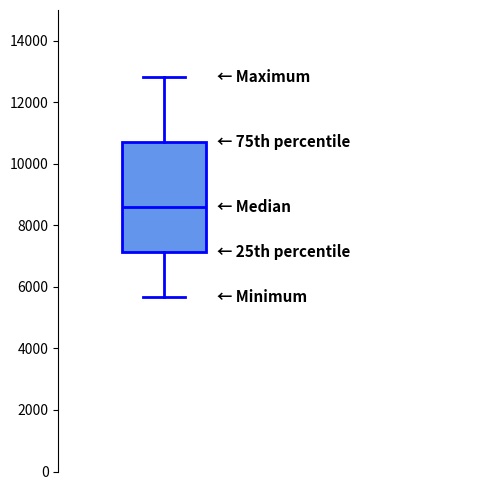

Read this box plot against the y-axis: the position of the median line, the range covered by the box, and the ends of both whiskers. The values are not printed on the chart, so give them approximately, as read against the axis.

median 8600, box 7200 to 10800, whiskers 5600 to 12800